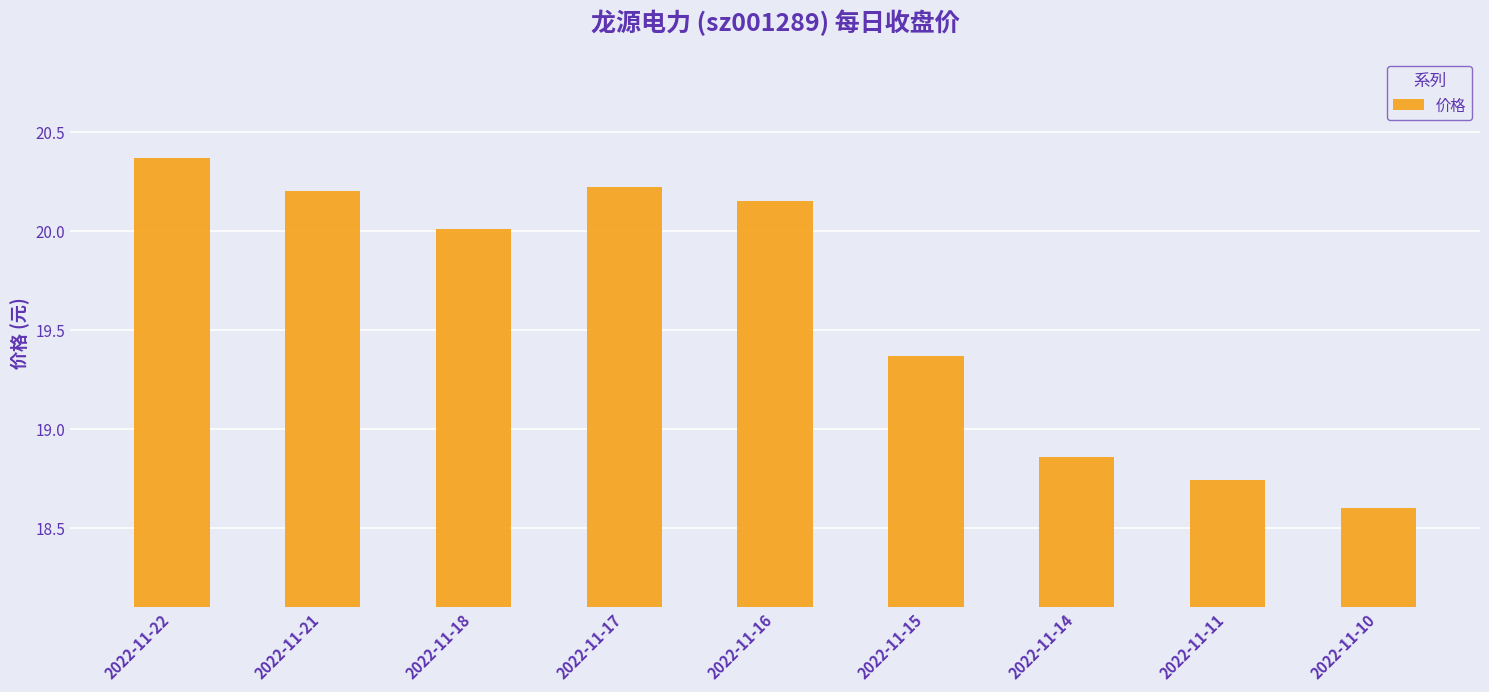

The value at 2022-11-18 is 20.0. True or false?

True